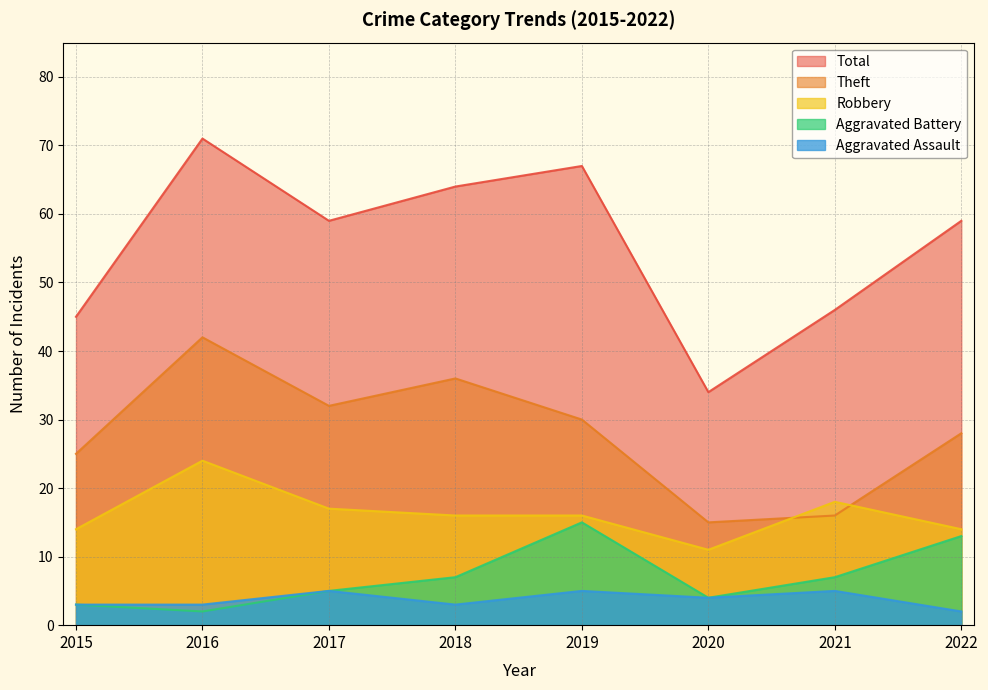

At how many categories does at least one series exceed 57?

5